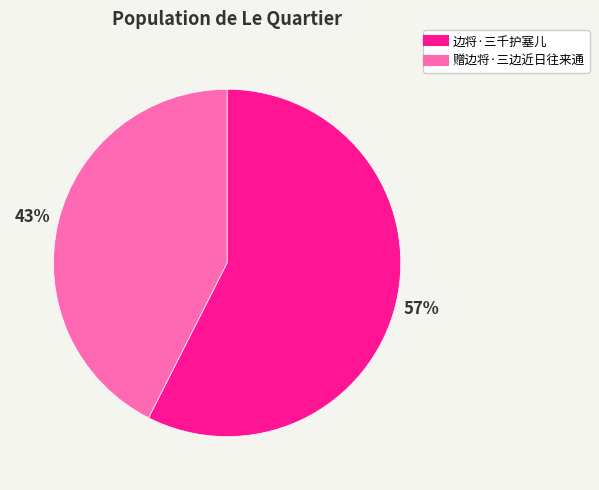

What percentage is the 赠边将·三边近日往来通 slice, to the nearest percent?

43%